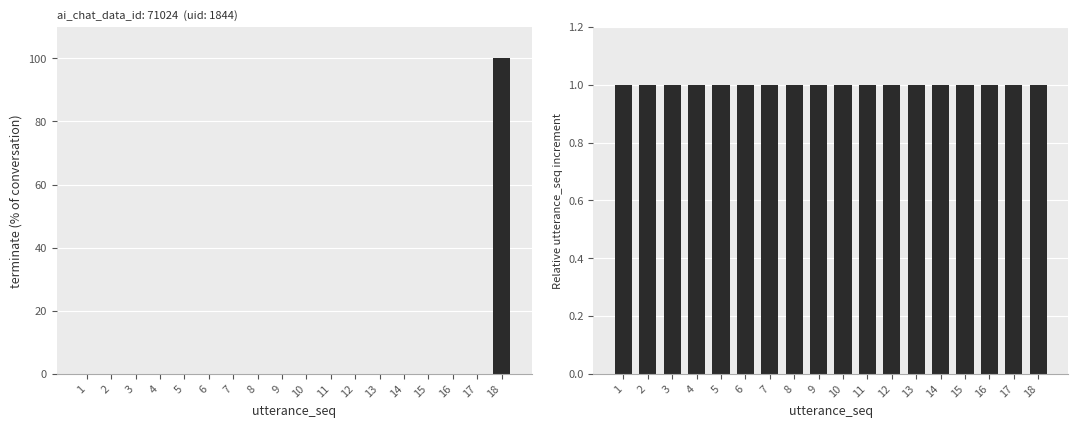

Which series has the largest total across all categories?

terminate